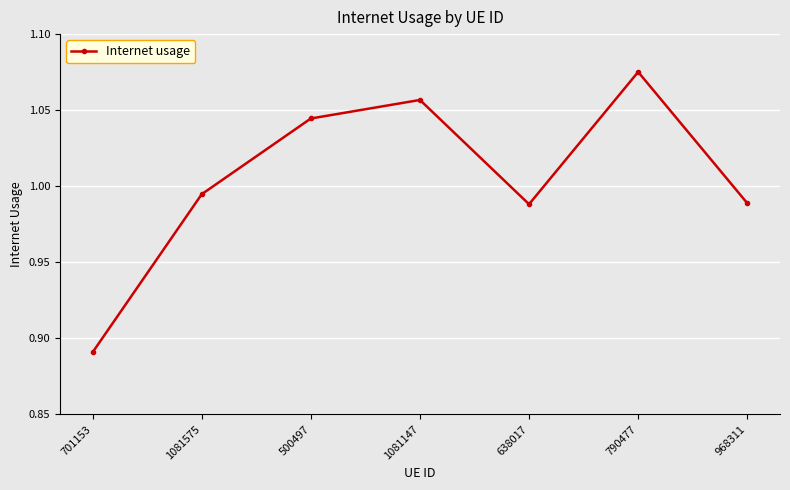

How many interior local valleys (lower than both neighbors) does the data have?

1